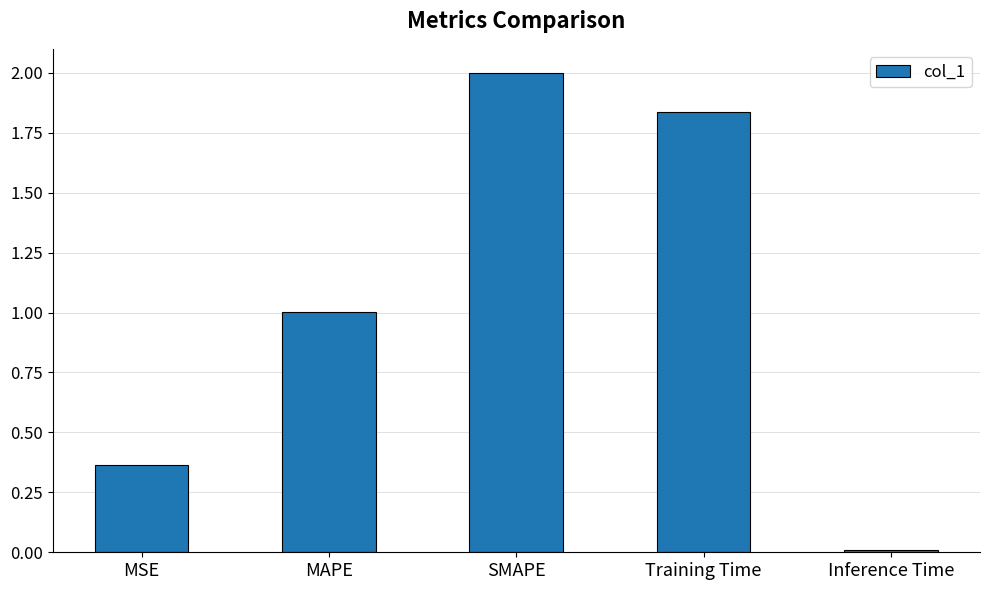

How many values are below 1?

2